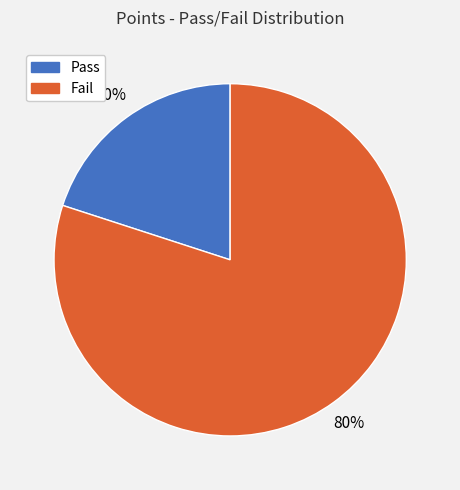

Does Fail account for over 50% of the chart?

Yes